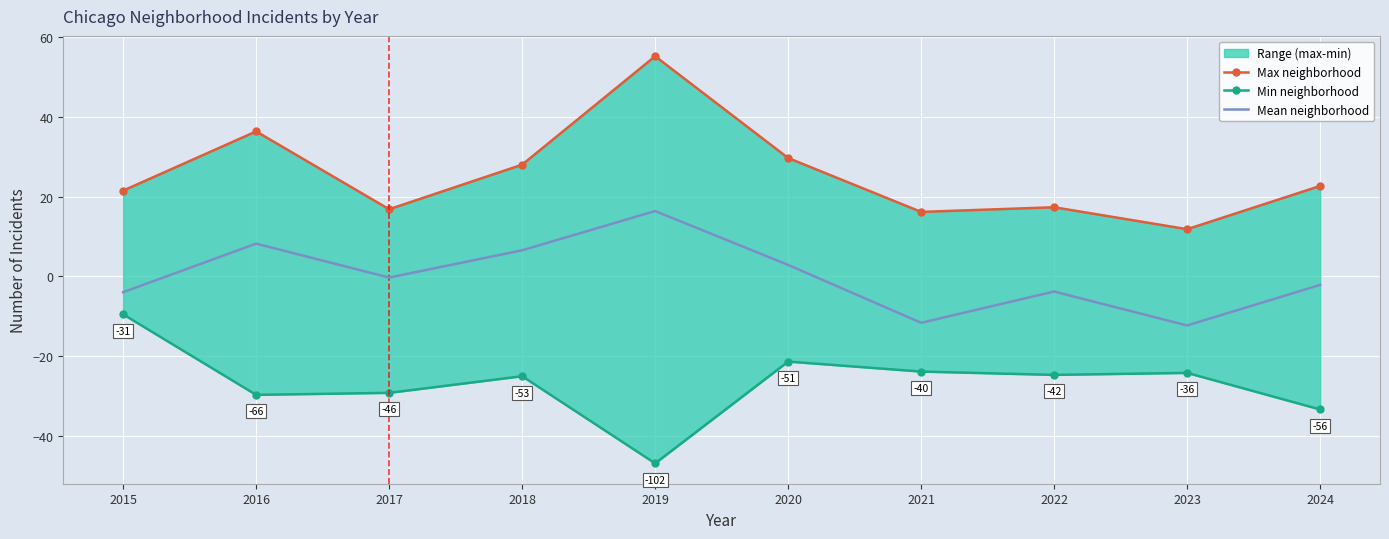

Is it true that Mean neighborhood equals 8.7 at 2018?

False